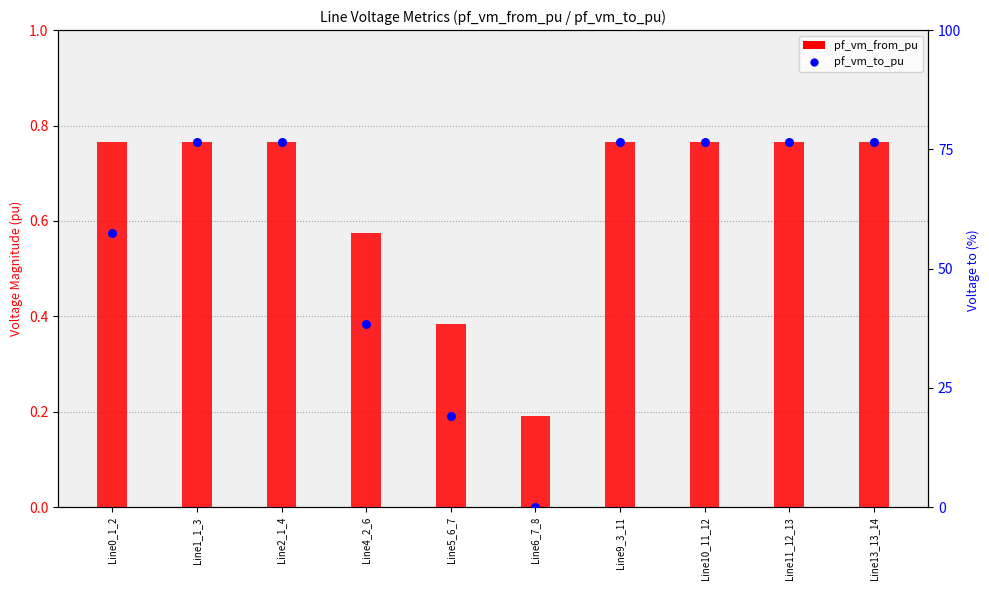

Which series reaches the minimum Y coordinate?

pf_vm_to_pu